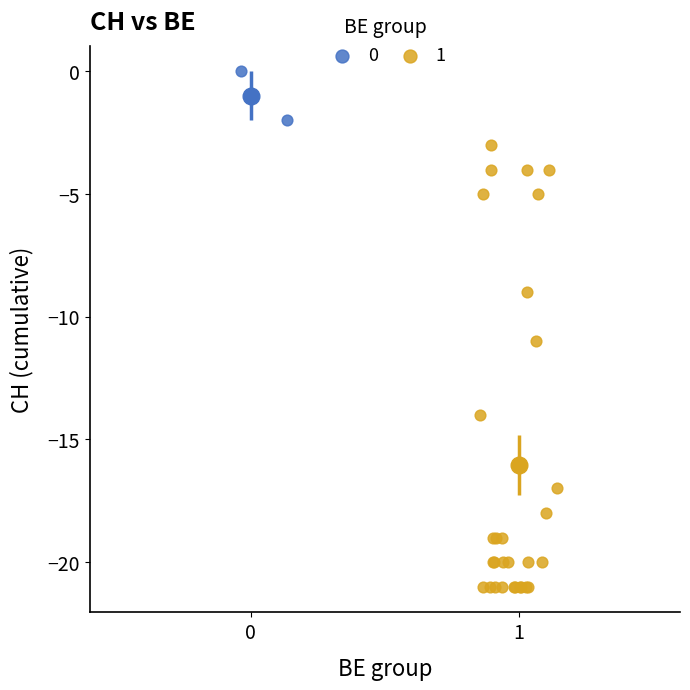

Which series reaches the minimum Y coordinate?

1